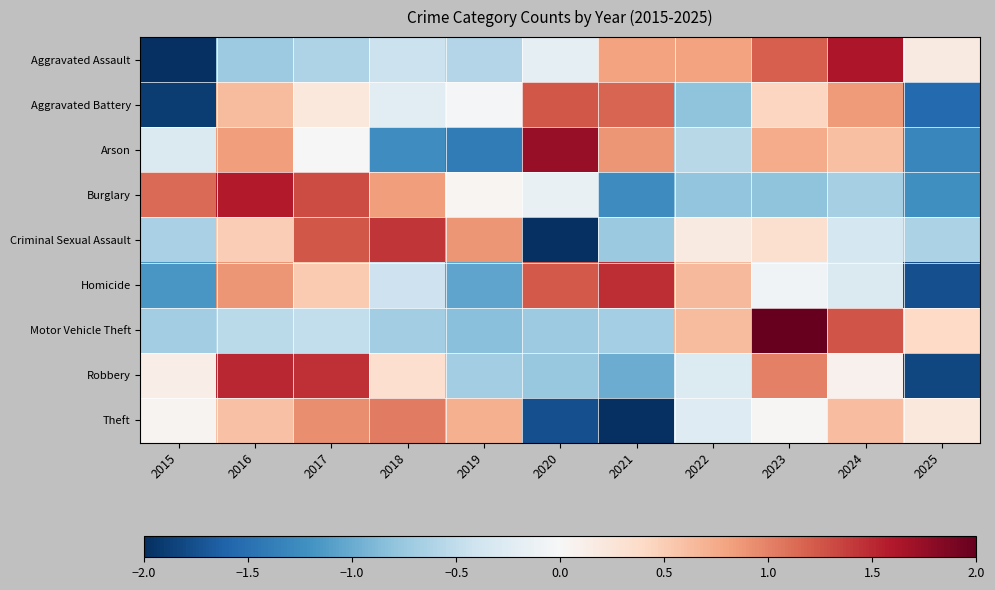

At which category does the chart reach its minimum across all series?

2020